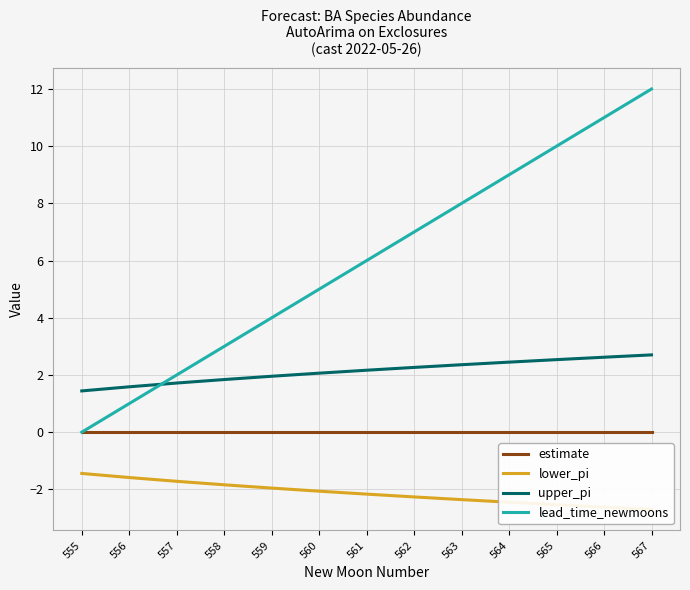

Between 557 and 566, which series saw the biggest shift?

lead_time_newmoons